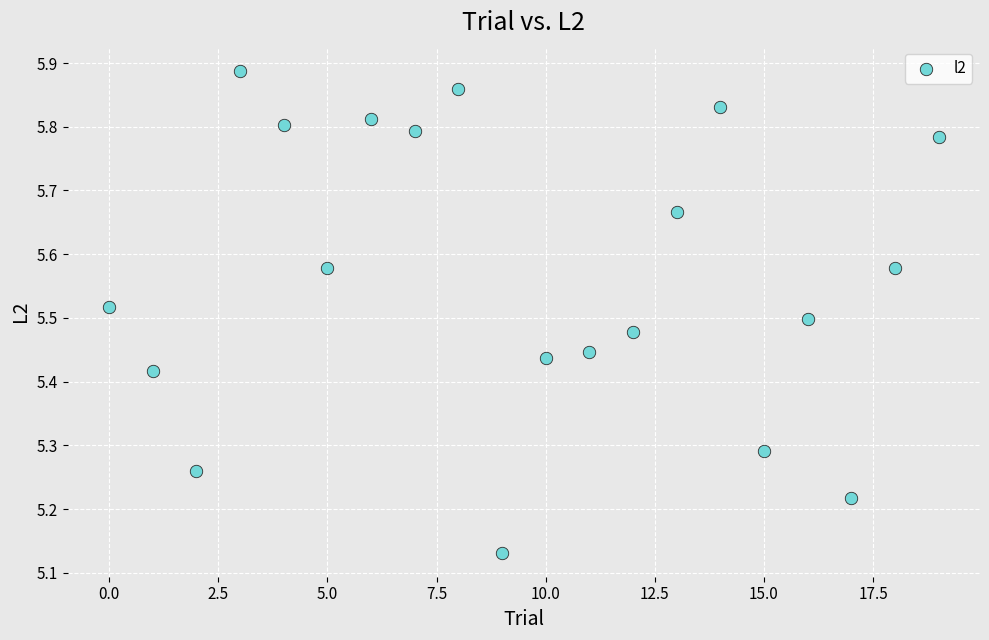

What is the range of Y values (max minus min)?

0.8